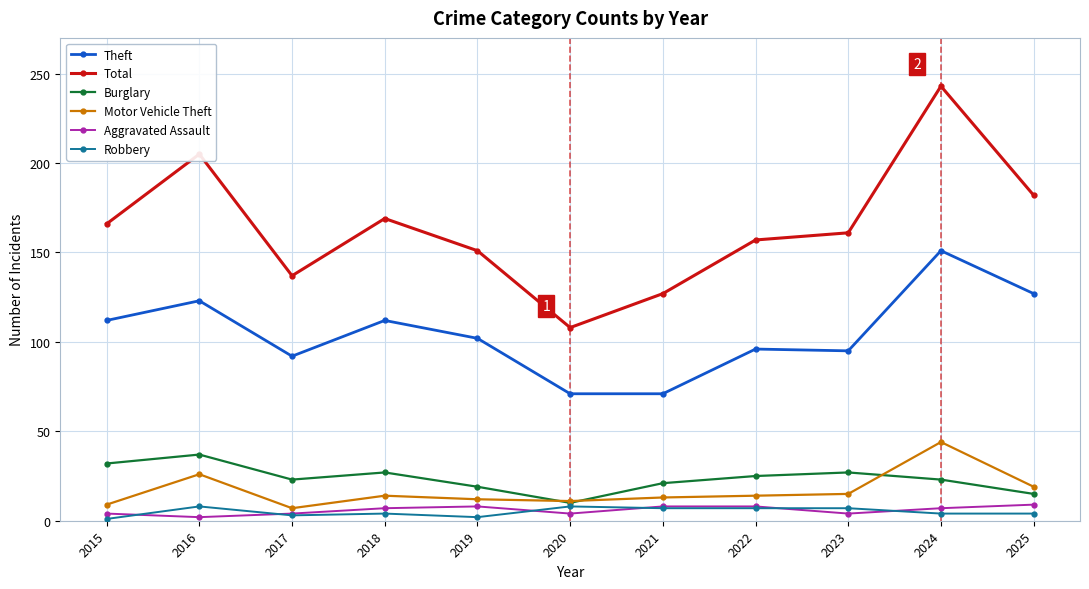

Which series has the largest range (max minus min)?

Total